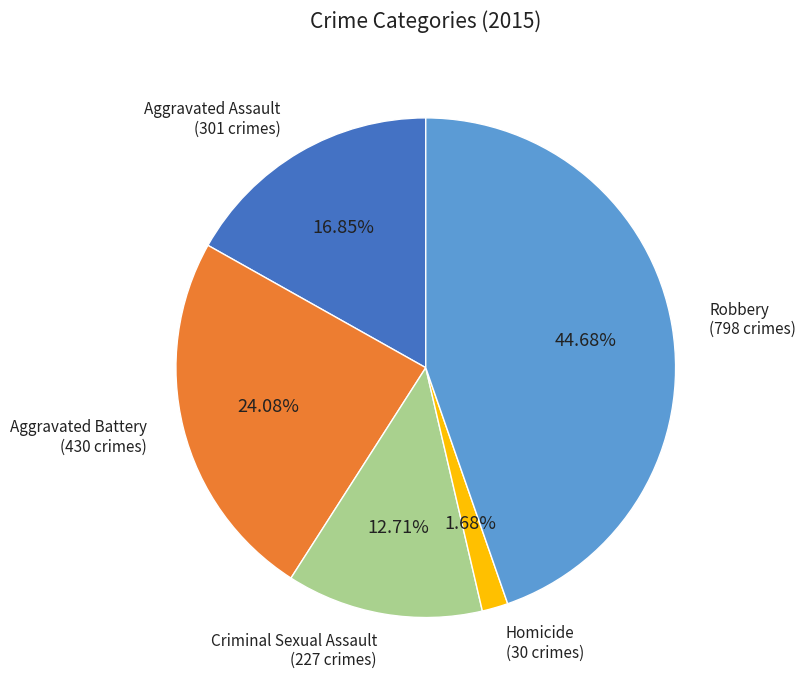

To the nearest percent, what is the difference between the Robbery and Homicide slice percentages?

43%